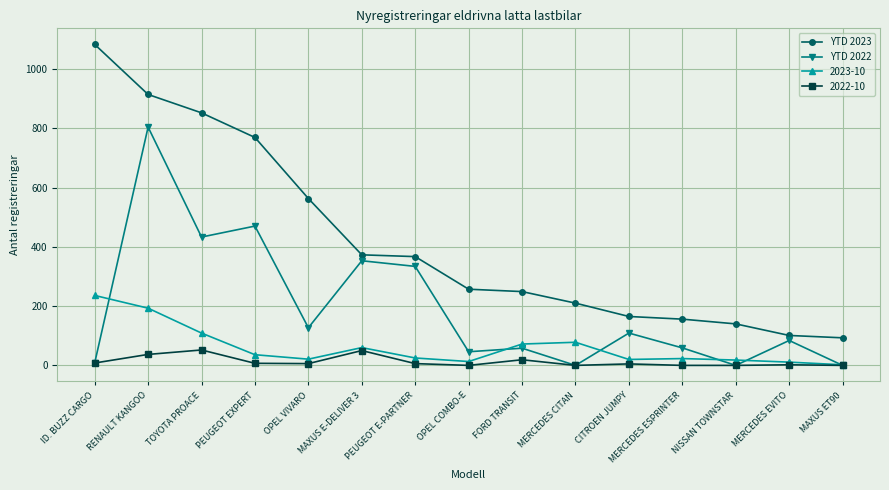

What is the sum of the YTD 2023 values at MAXUS ET90 and CITROEN JUMPY?

258